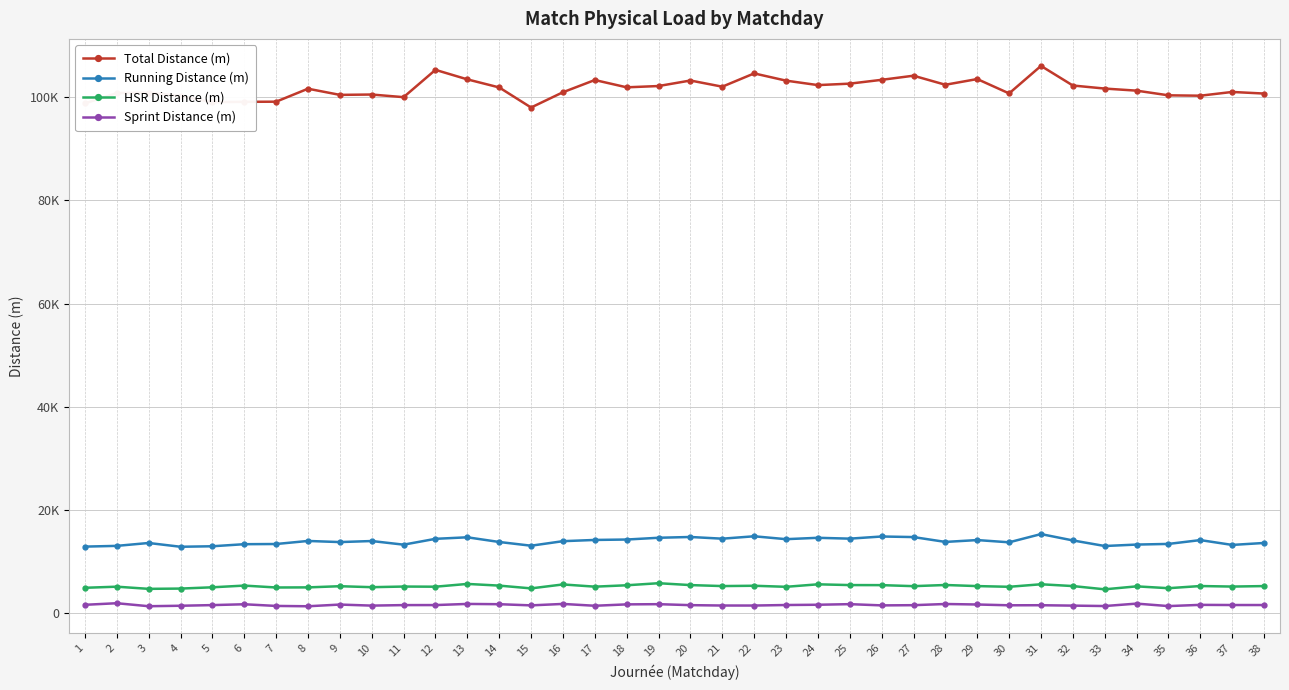

Where is the first local minimum for Total Distance (m)?

5